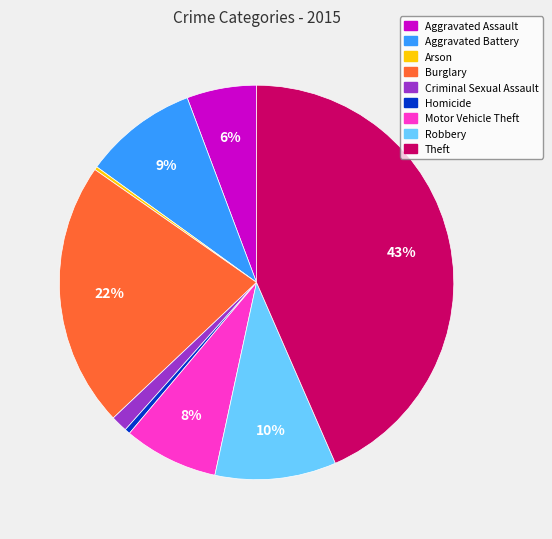

To the nearest percent, what portion does Criminal Sexual Assault represent?

1%